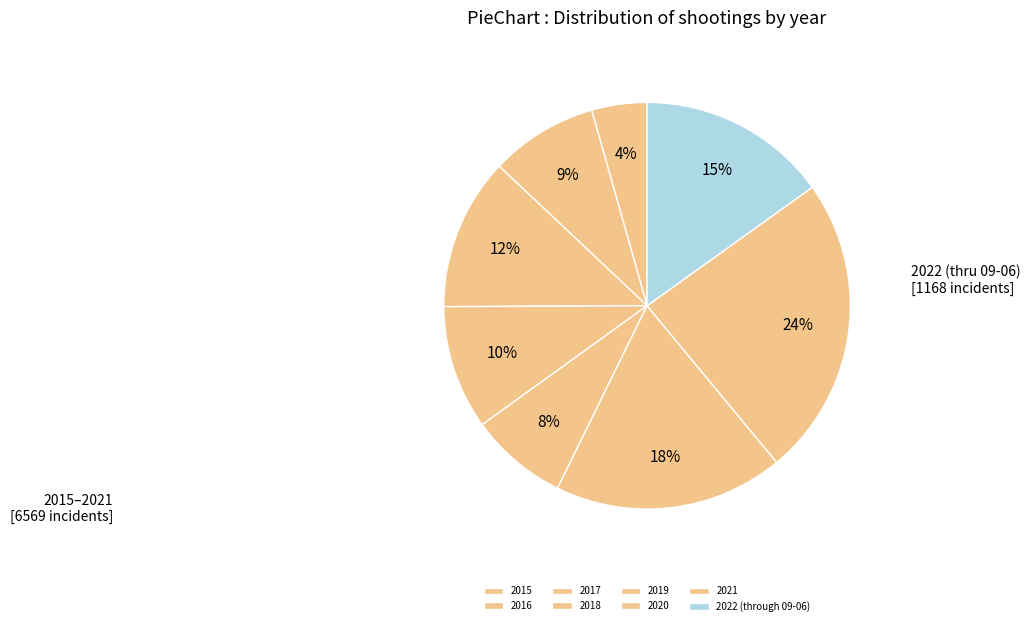

What is the change in value from 2016 to 2020?

+750